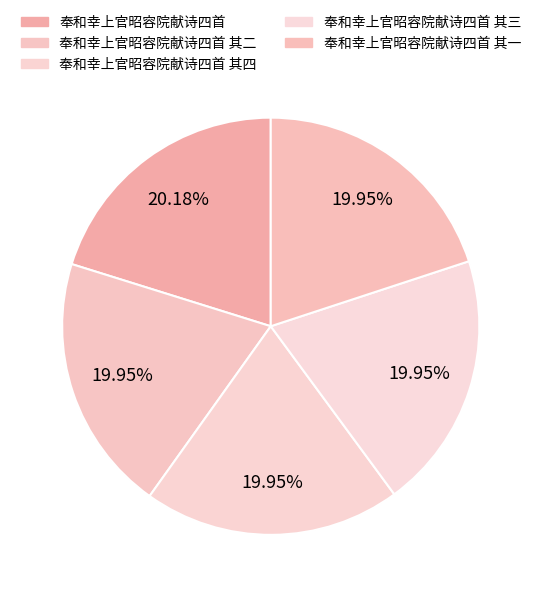

Is it true that 奉和幸上官昭容院献诗四首 其四 is 6% of the pie?

False